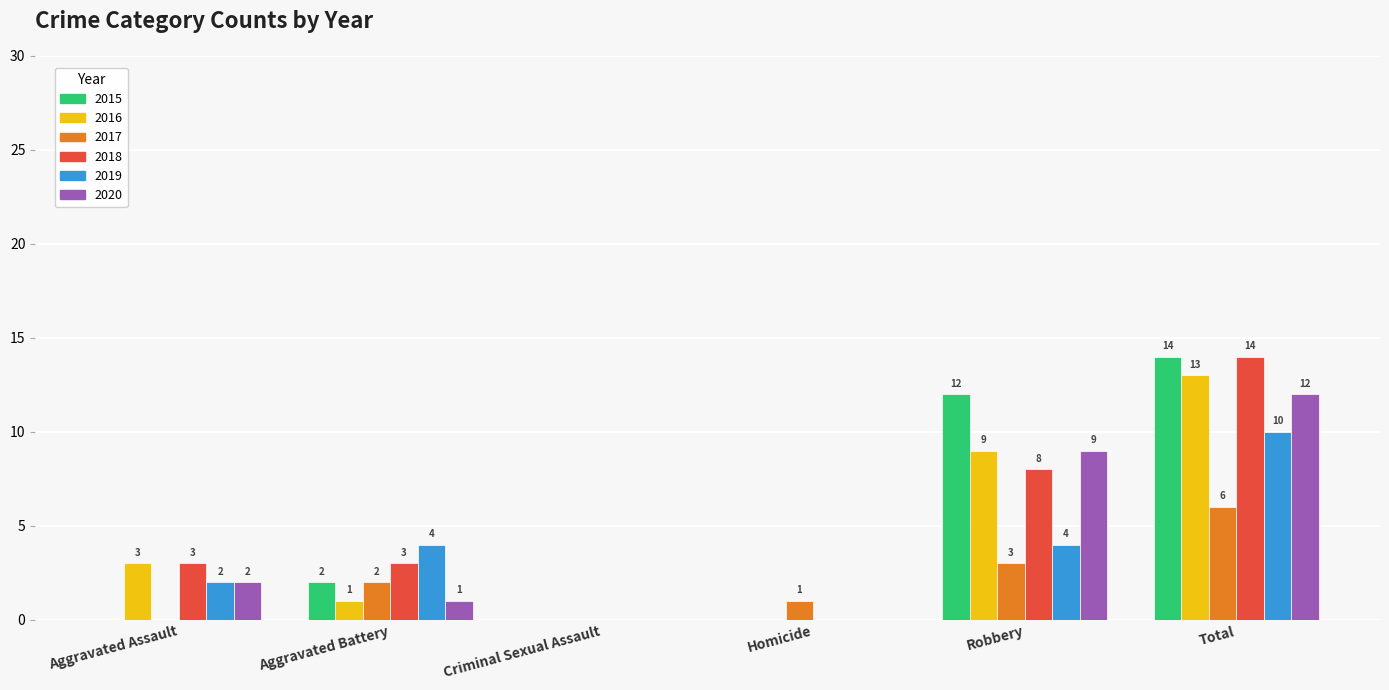

Is the value of 2019 at Aggravated Battery greater than the value of 2016 at Homicide?

Yes